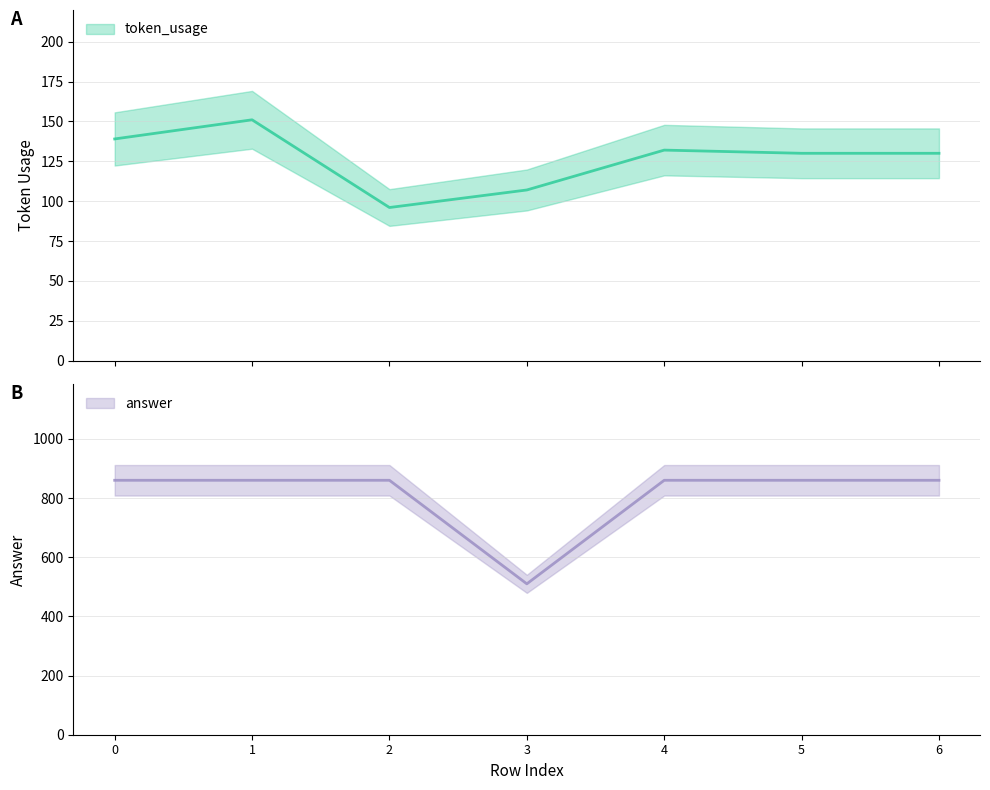

Reading left to right, transcribe all the data shown in this chart.

token_usage: 139	151	96	107	132	130	130
answer: 860	860	860	510	860	860	860